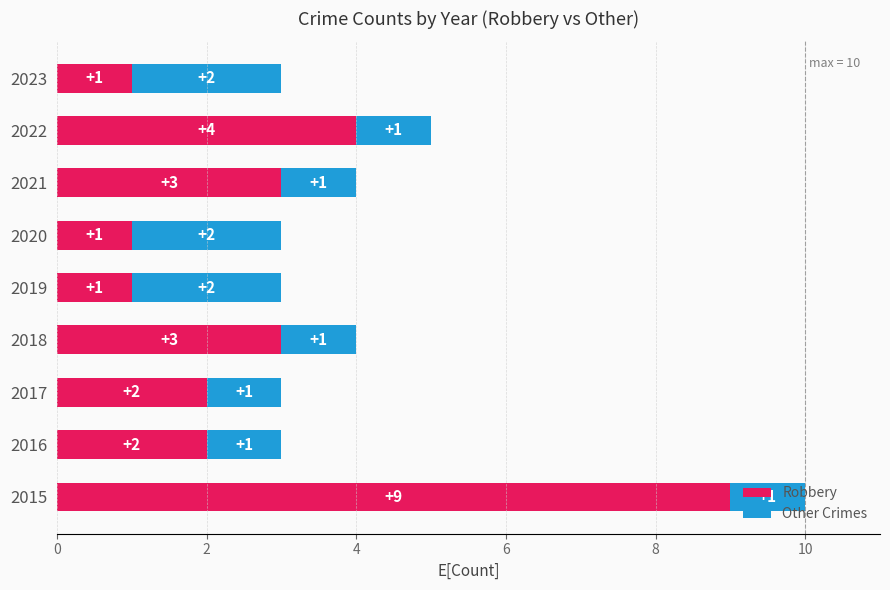

At which category is the sum across all series the highest?

2015